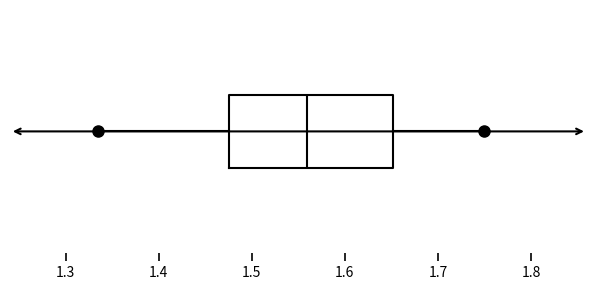

Read this box plot against the x-axis: the position of the median line, the range covered by the box, and the ends of both whiskers. The values are not printed on the chart, so give them approximately, as read against the axis.

median 1.56, box 1.48 to 1.65, whiskers 1.33 to 1.75